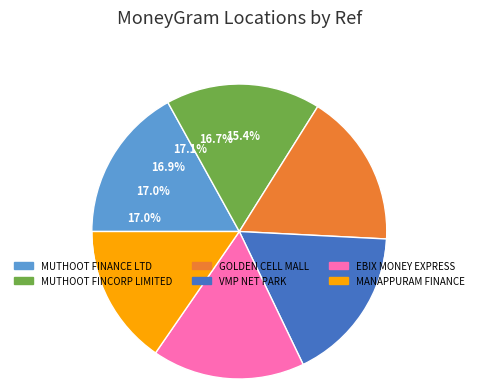

To the nearest percent, what is the average slice percentage?

17%